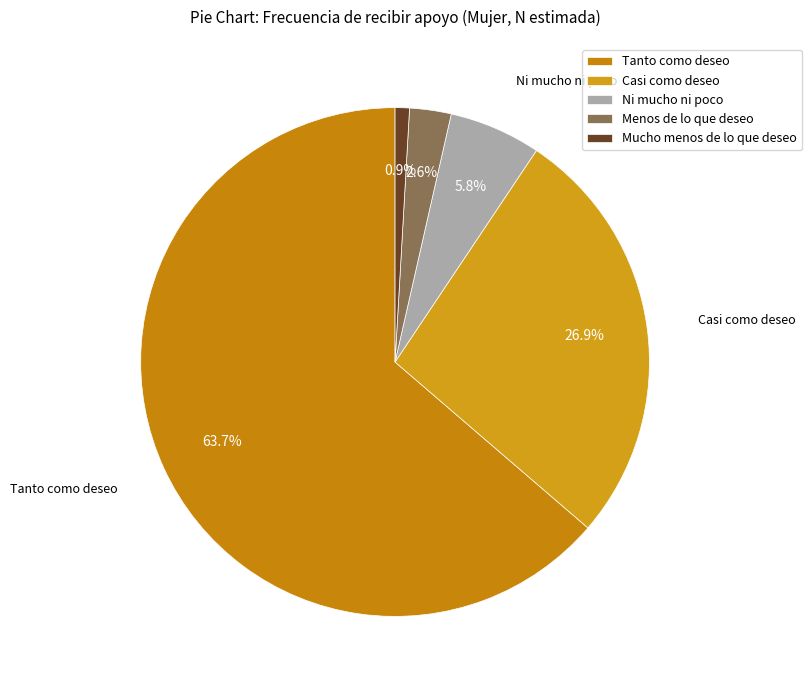

Is there any slice that represents more than half of the pie?

Yes